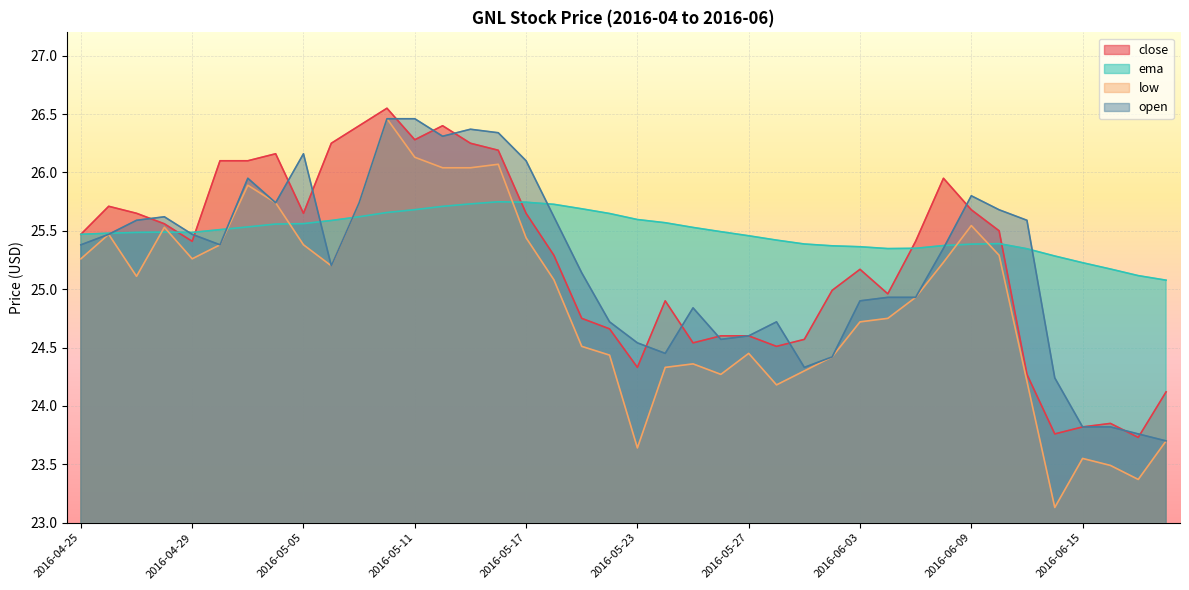

What is the maximum value for ema?

25.7